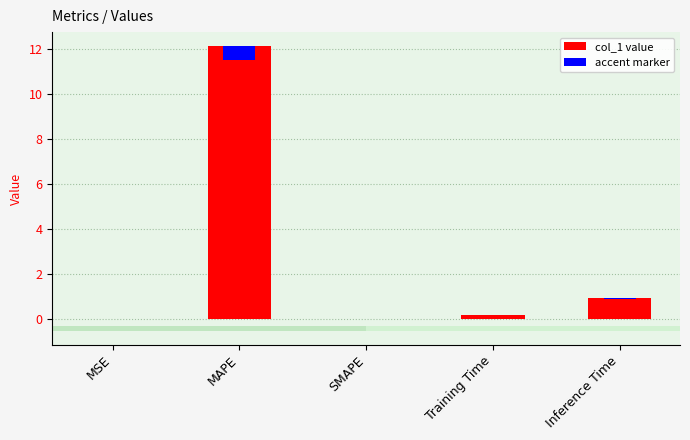

What is the difference between the second highest and minimum values?

0.9